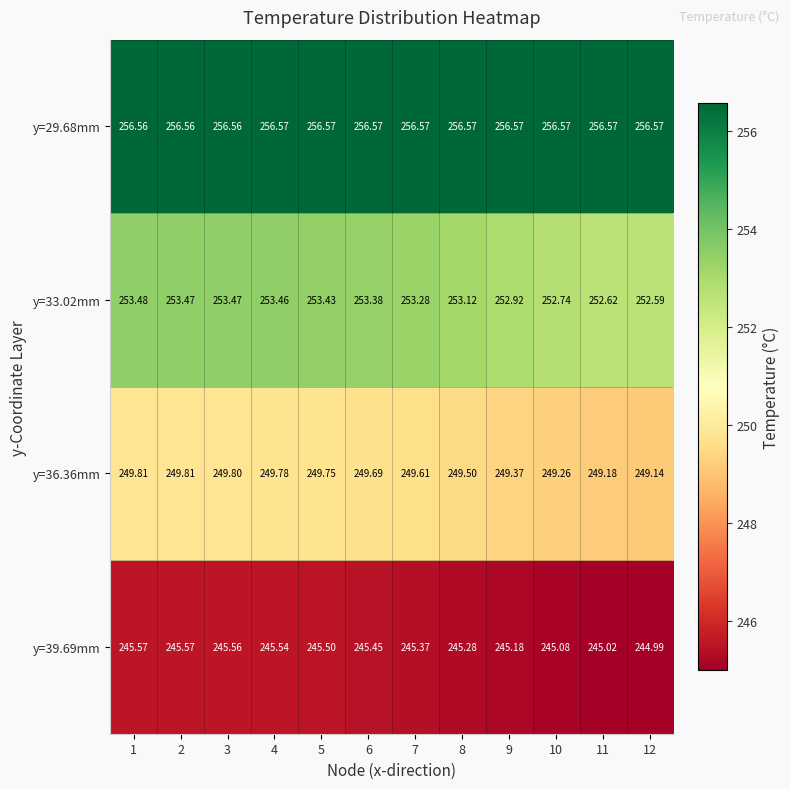

Is the value of y=39.69mm at 5 greater than the value of y=36.36mm at 1?

No